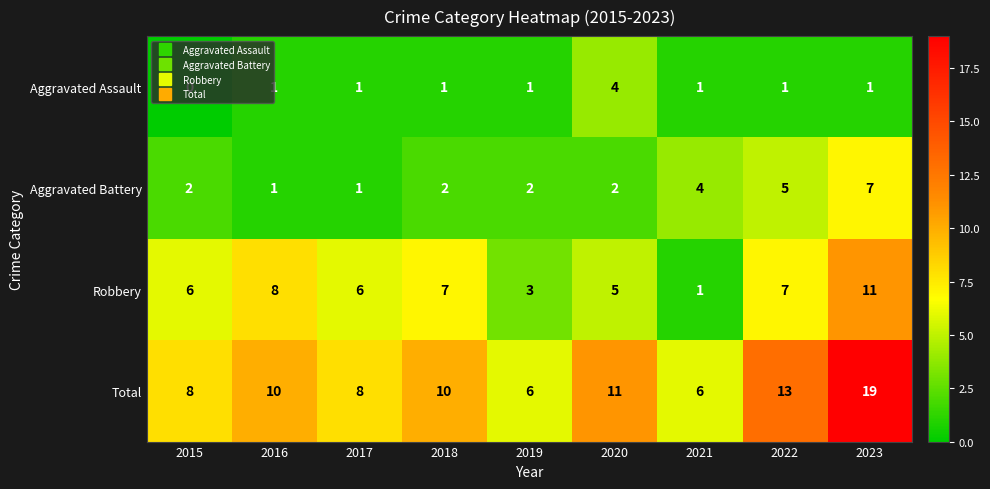

The Robbery series shows 6 at 2017. True or false?

True